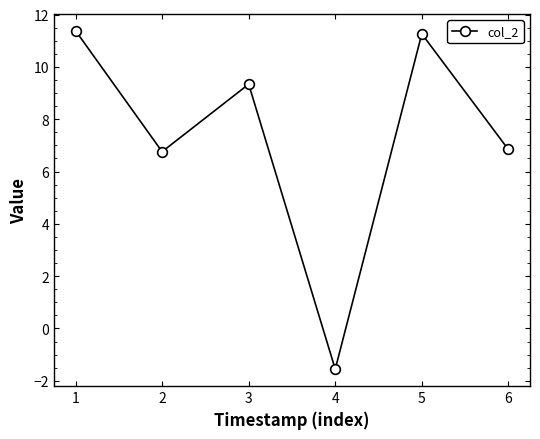

What is the smallest value displayed?

-1.6